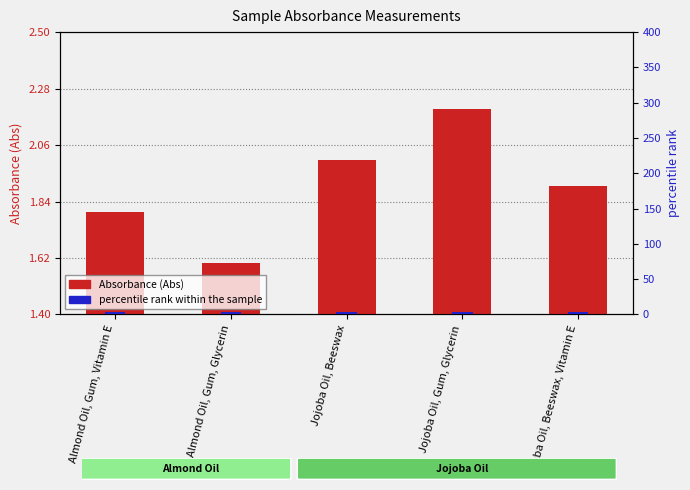

List the series in order of their overall mean, lowest first.

Absorbance (Abs), percentile rank within the sample